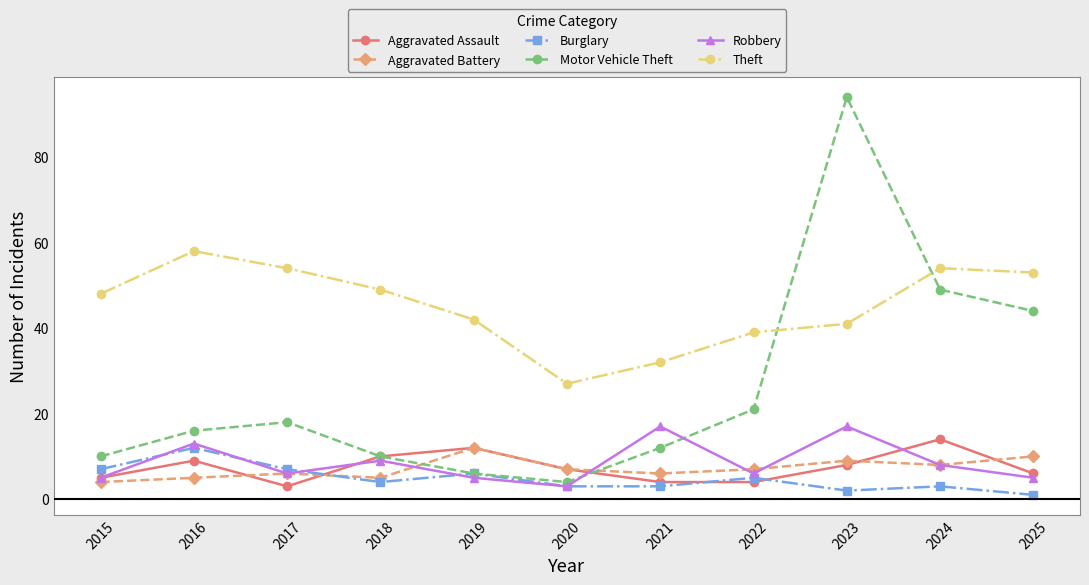

At how many categories does at least one series exceed 18?

11